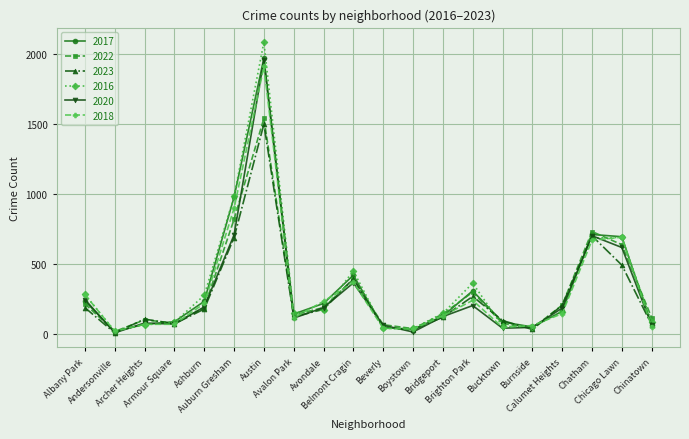

True or false: 2016 has more than 2 points higher than both neighbors.

True